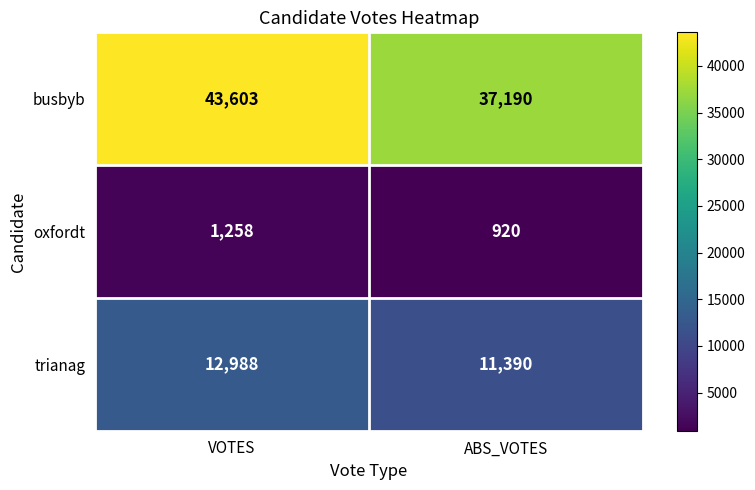

What is the difference between the maximum and minimum values in the oxfordt series?

338